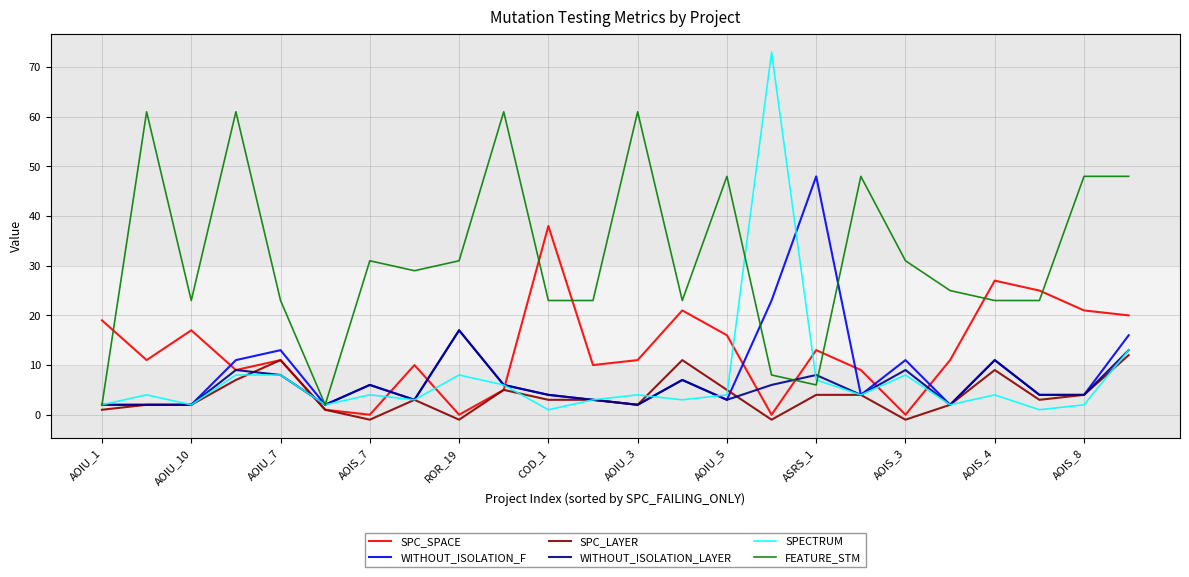

How many categories are shown in the chart?

24